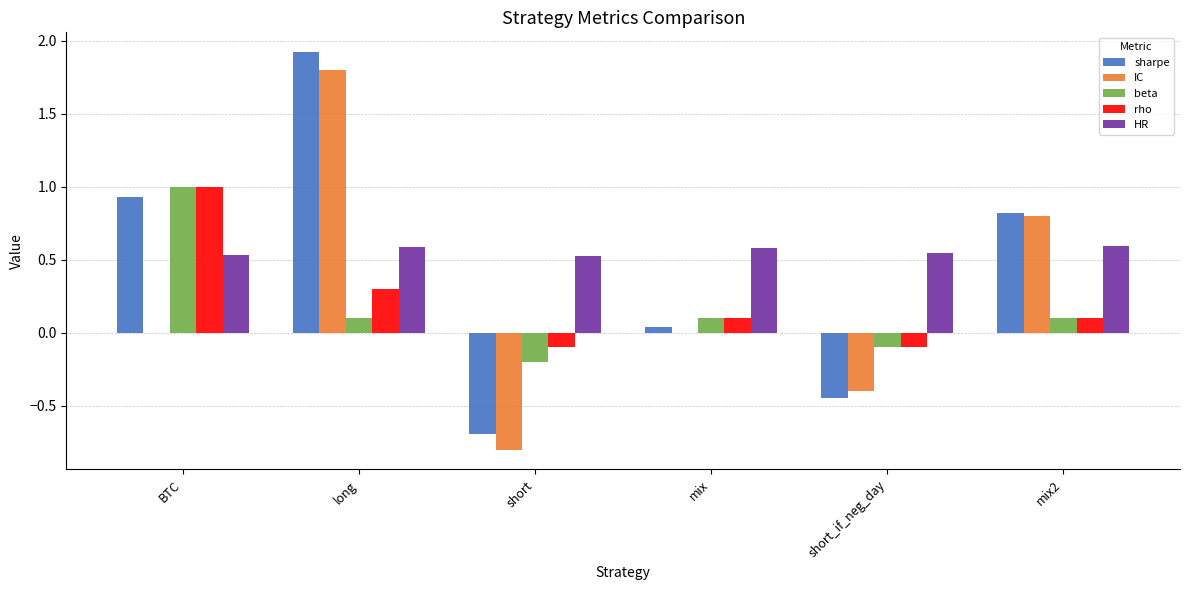

What is the maximum value shown in the chart?

1.9